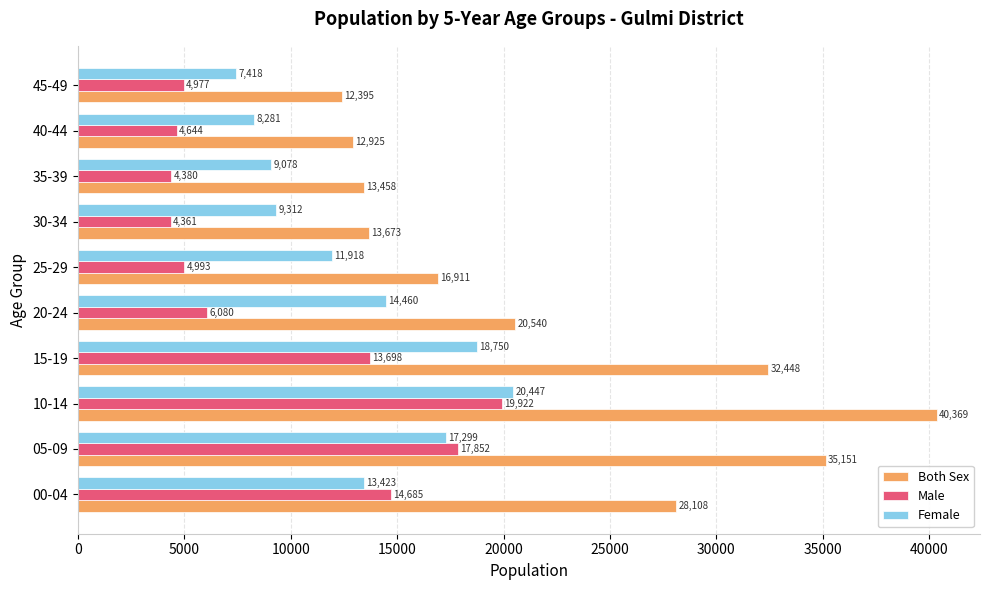

Rank the series by their average value, from highest to lowest.

Both Sex, Female, Male